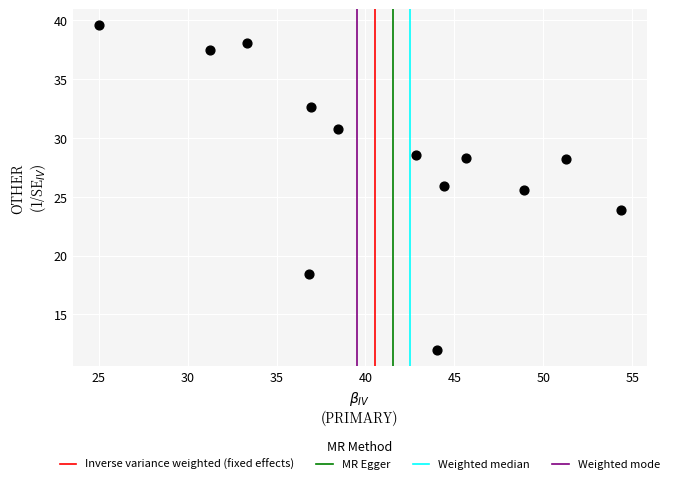

What is the range of Y values (max minus min)?

27.6